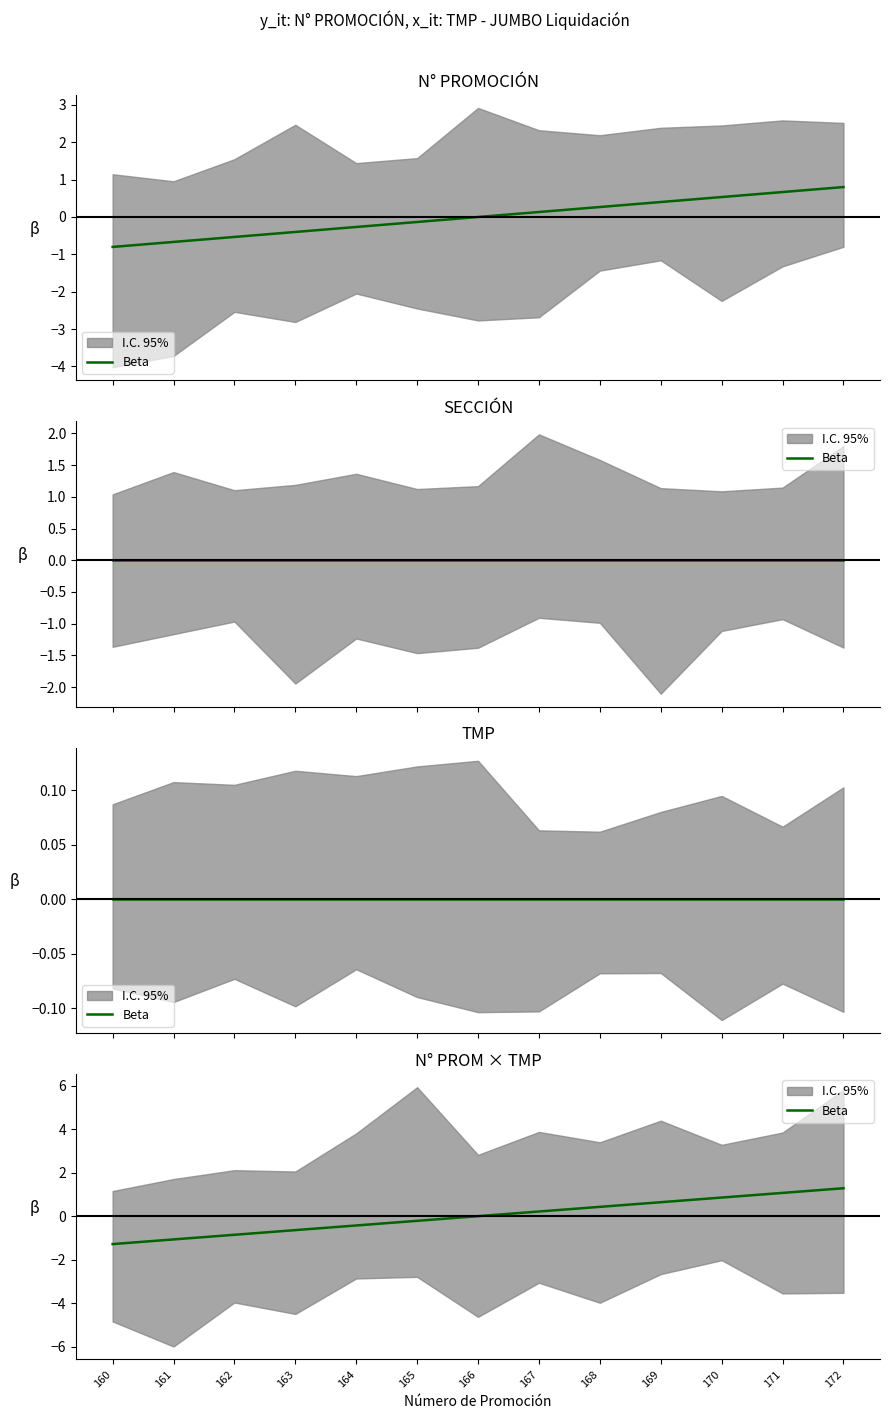

What is the value of the 13th point from the left?

1.3